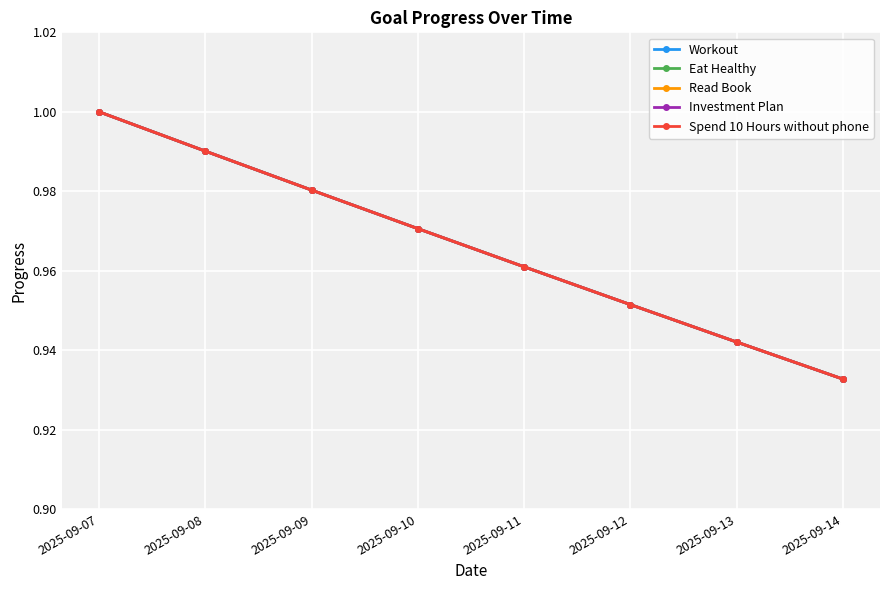

Reading left to right, transcribe all the data shown in this chart.

Workout: 2025-09-07=1.0	2025-09-08=1.0	2025-09-09=1.0	2025-09-10=1.0	2025-09-11=1.0	2025-09-12=1.0	2025-09-13=0.9	2025-09-14=0.9
Eat Healthy: 2025-09-07=1.0	2025-09-08=1.0	2025-09-09=1.0	2025-09-10=1.0	2025-09-11=1.0	2025-09-12=1.0	2025-09-13=0.9	2025-09-14=0.9
Read Book: 2025-09-07=1.0	2025-09-08=1.0	2025-09-09=1.0	2025-09-10=1.0	2025-09-11=1.0	2025-09-12=1.0	2025-09-13=0.9	2025-09-14=0.9
Investment Plan: 2025-09-07=1.0	2025-09-08=1.0	2025-09-09=1.0	2025-09-10=1.0	2025-09-11=1.0	2025-09-12=1.0	2025-09-13=0.9	2025-09-14=0.9
Spend 10 Hours without phone: 2025-09-07=1.0	2025-09-08=1.0	2025-09-09=1.0	2025-09-10=1.0	2025-09-11=1.0	2025-09-12=1.0	2025-09-13=0.9	2025-09-14=0.9